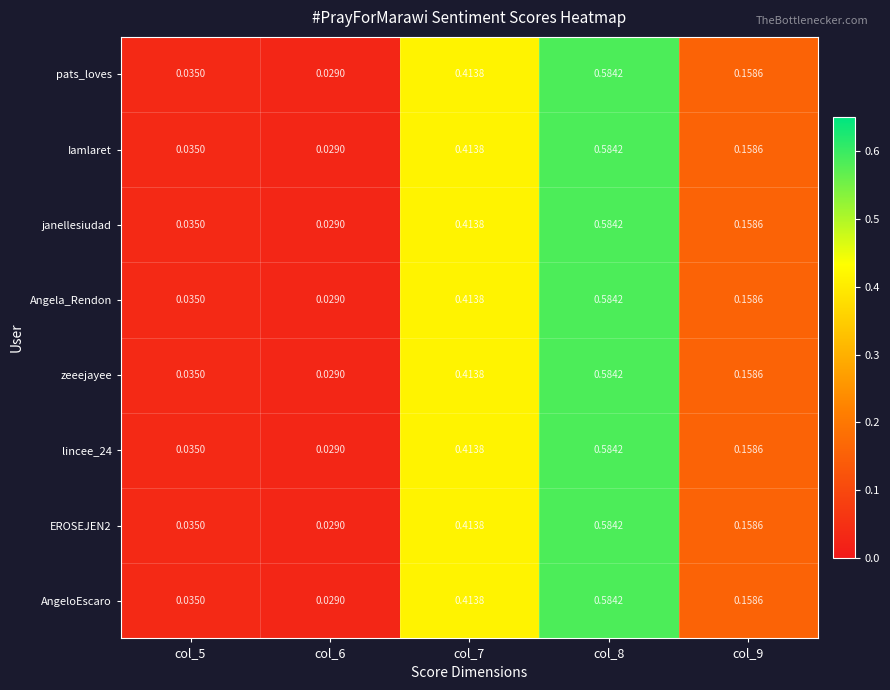

Is the value of janellesiudad at col_5 greater than the value of zeeejayee at col_6?

Yes